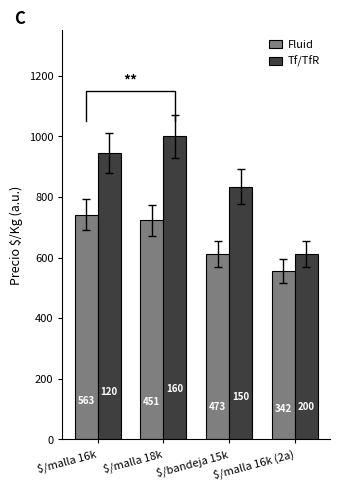

What is the difference between the Tf/TfR values at $/malla 16k and $/bandeja 15k?

111.1